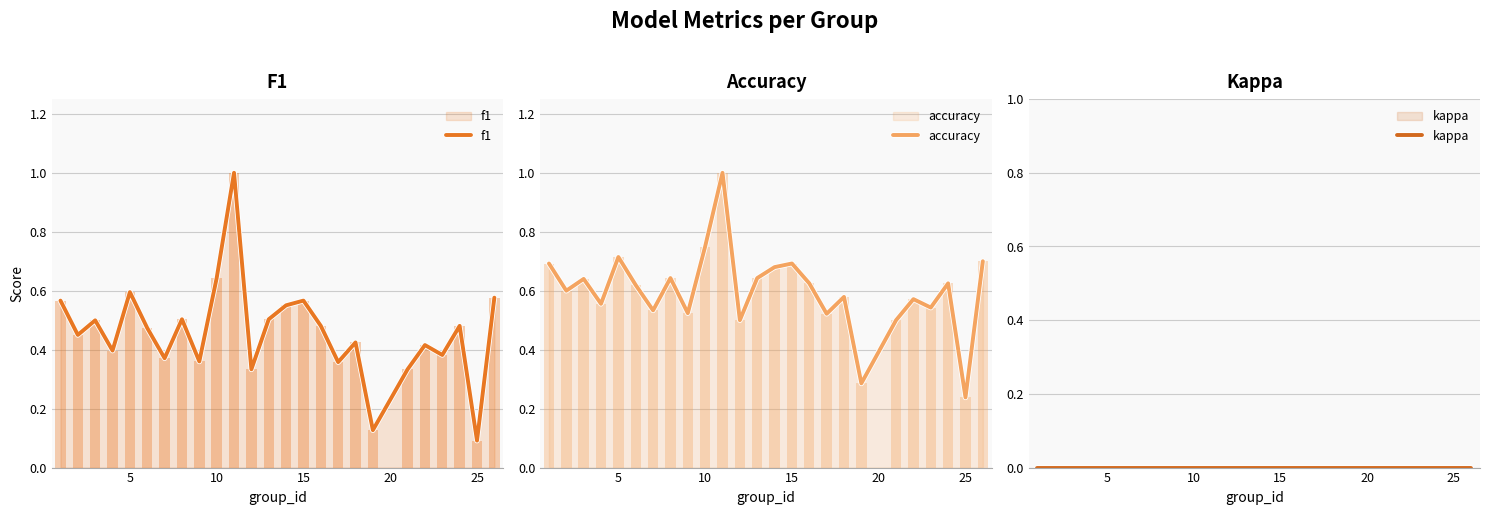

At which label is accuracy closest to 0?

25